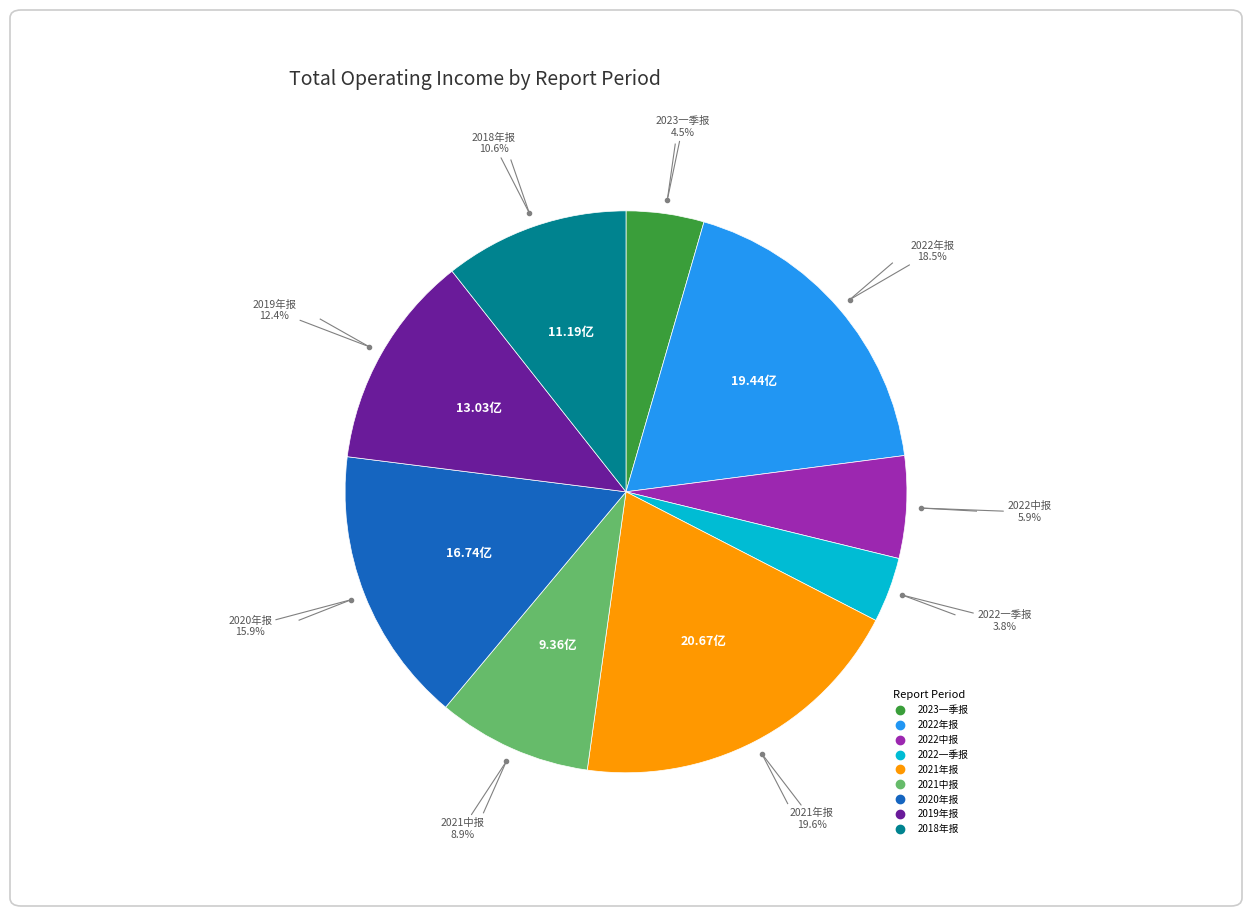

What portion of the pie excludes 2019年报?

87.6%